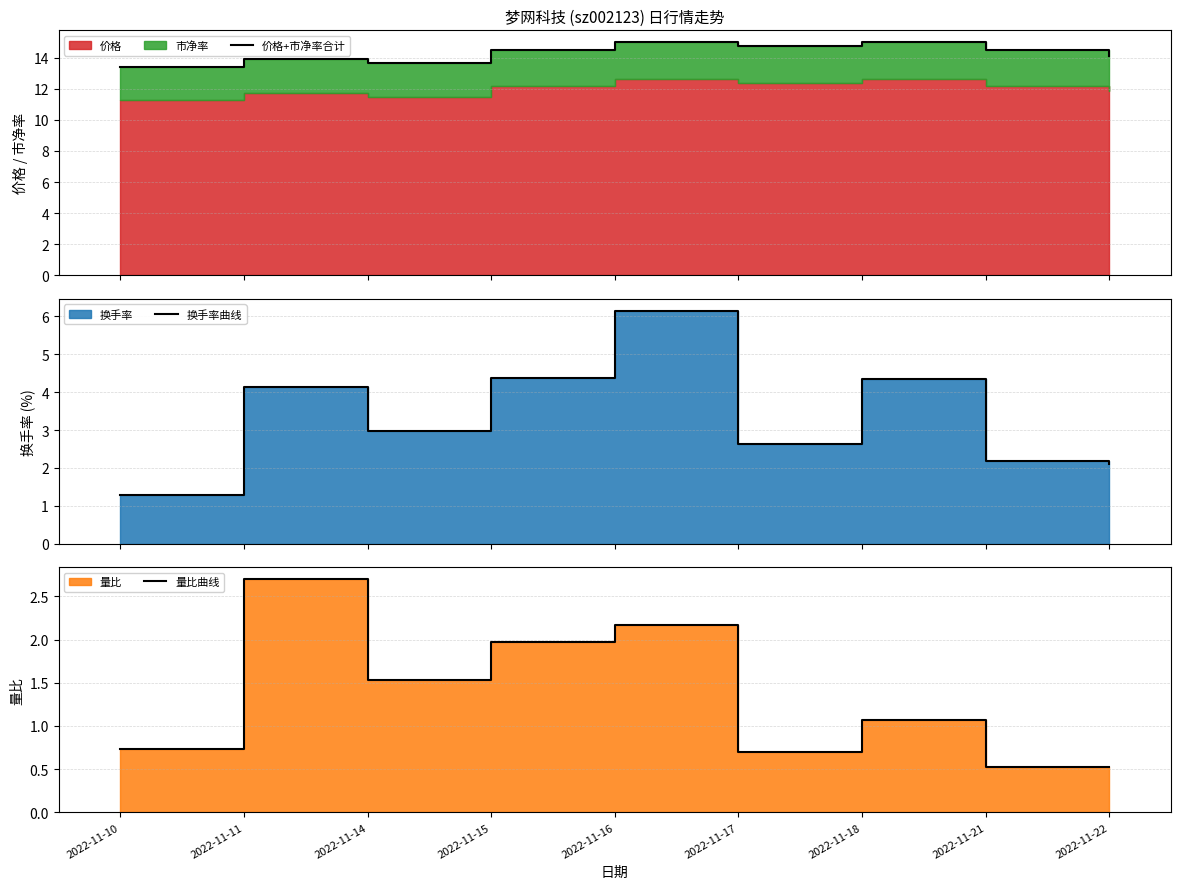

True or false: 换手率曲线 and 量比曲线 cross at least once.

False